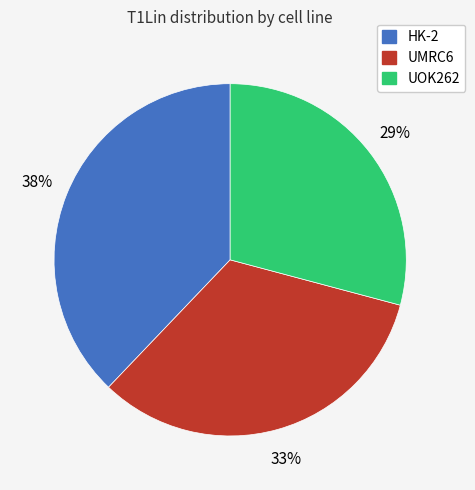

Which slice is the largest?

HK-2